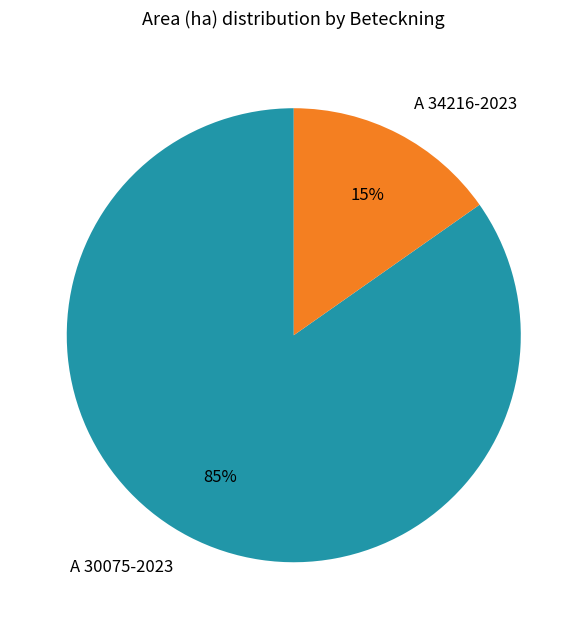

To the nearest percent, what percentage of the pie is A 34216-2023?

15%